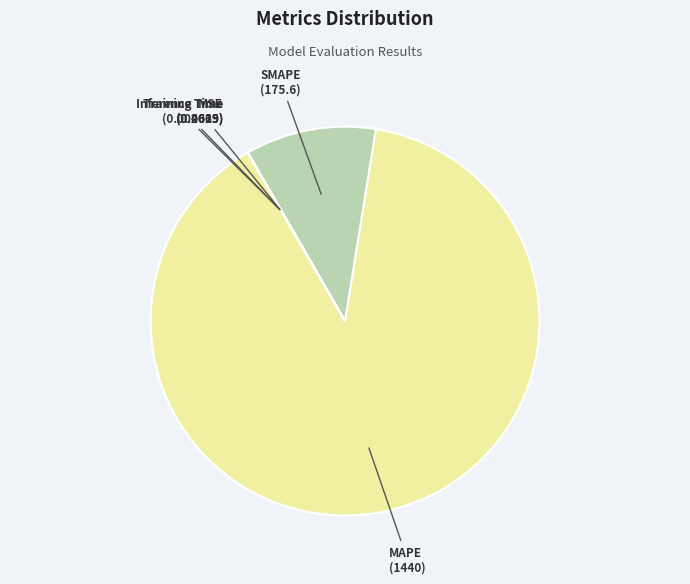

True or false: MAPE accounts for 99% of the total.

False